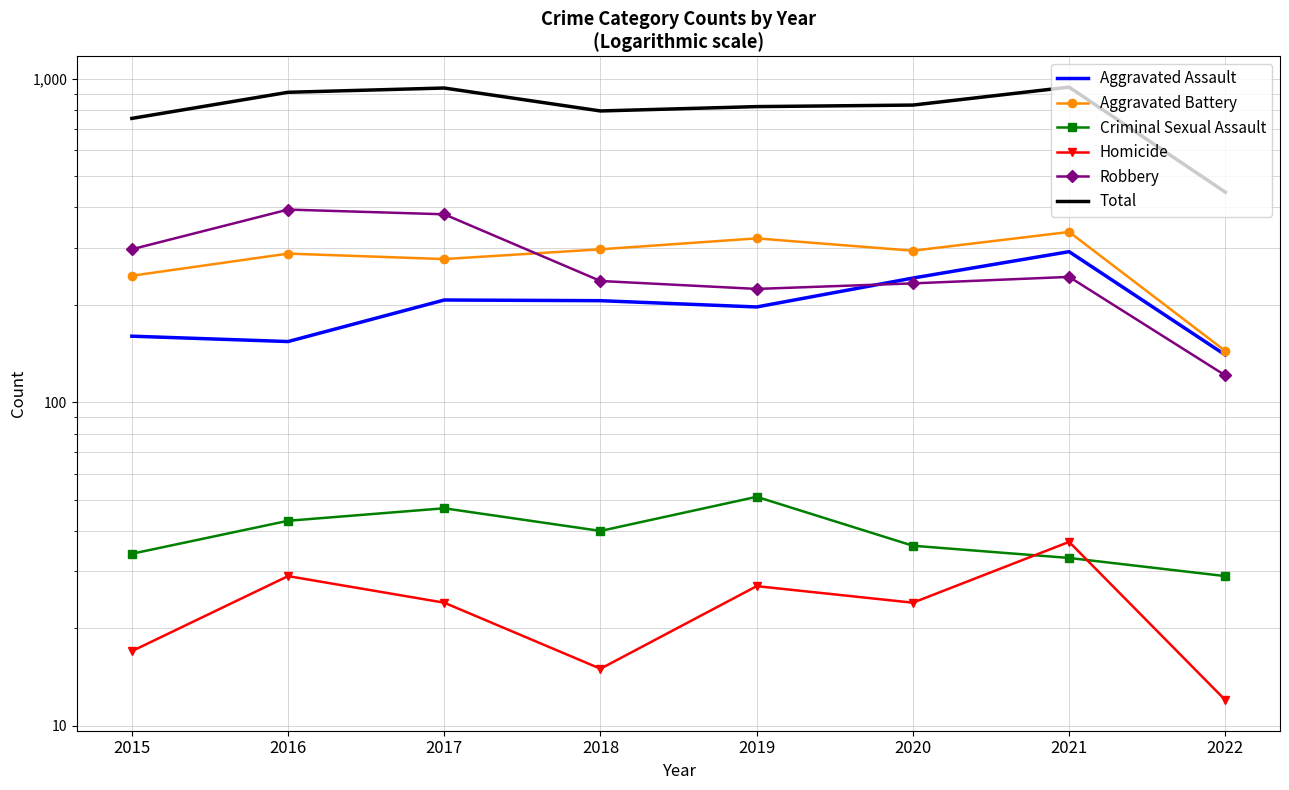

What is the sum of the Aggravated Battery values at 2019 and 2016?

609